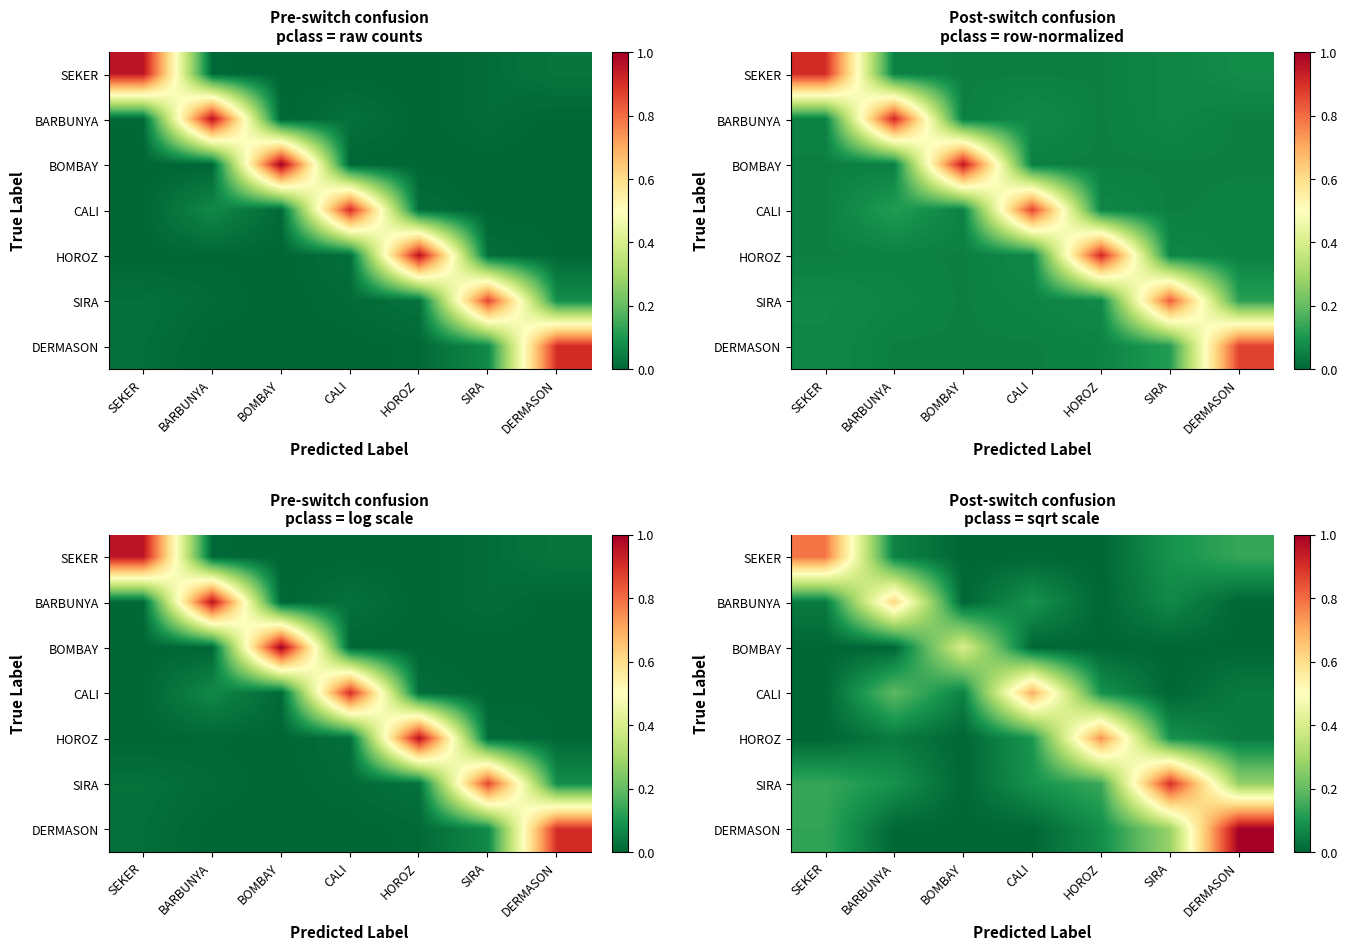

The HOROZ series shows -0.3 at BOMBAY. True or false?

False